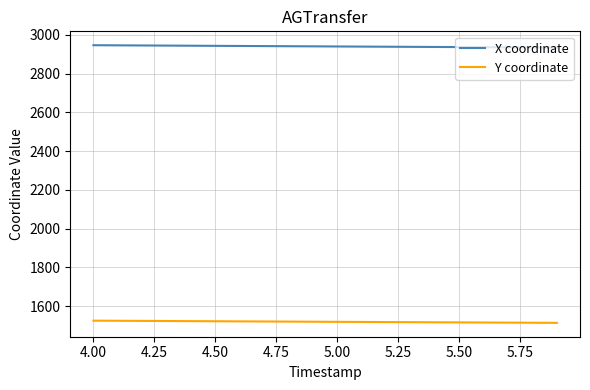

True or false: Y coordinate and X coordinate intersect in this chart.

False